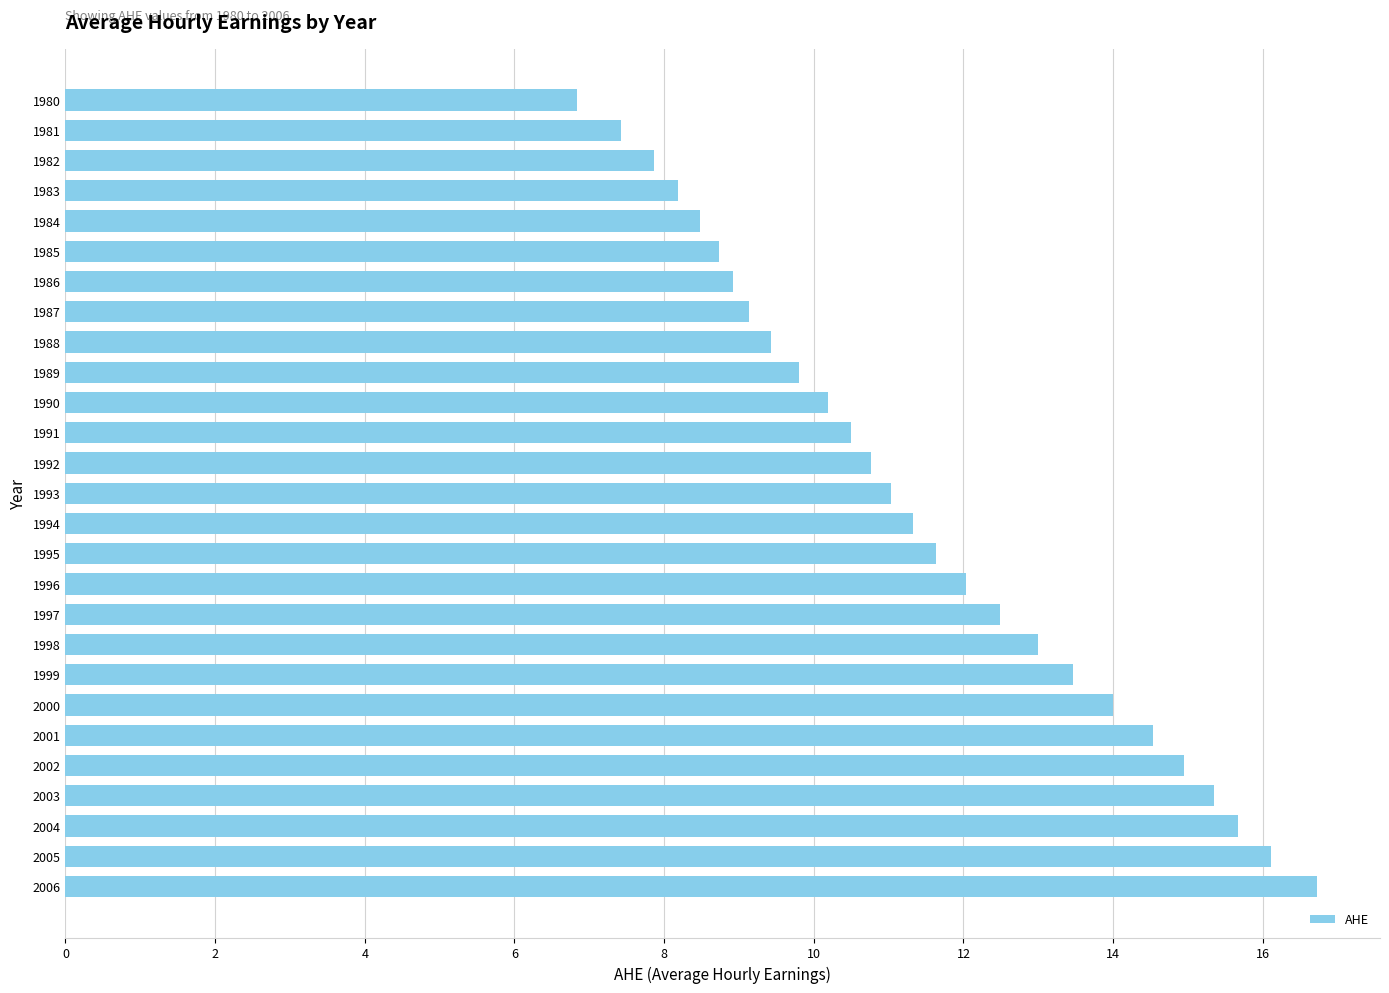

List the labels in order of value, smallest first.

1980, 1981, 1982, 1983, 1984, 1985, 1986, 1987, 1988, 1989, 1990, 1991, 1992, 1993, 1994, 1995, 1996, 1997, 1998, 1999, 2000, 2001, 2002, 2003, 2004, 2005, 2006